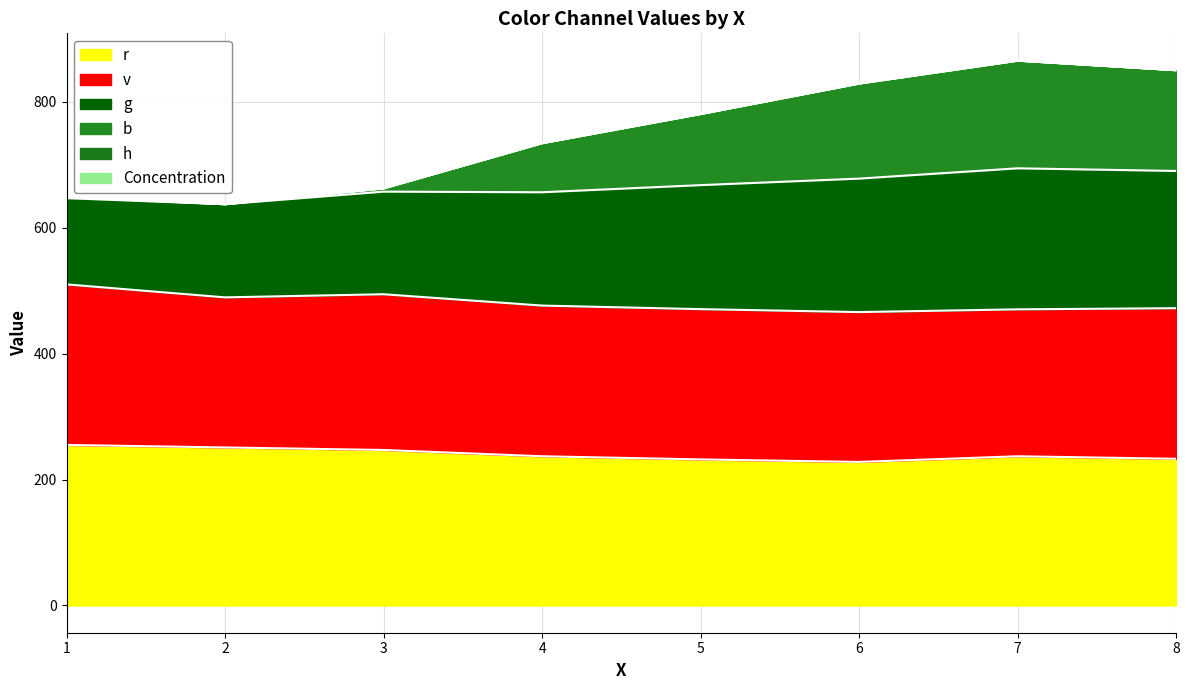

Between 5 and 3, which is larger?

5